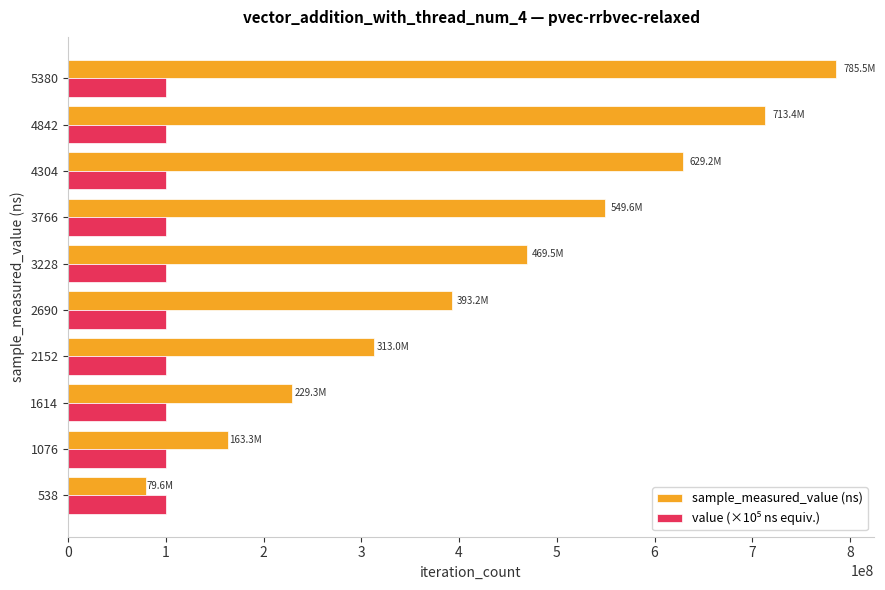

What is the total value across all series at 4842?

813420721